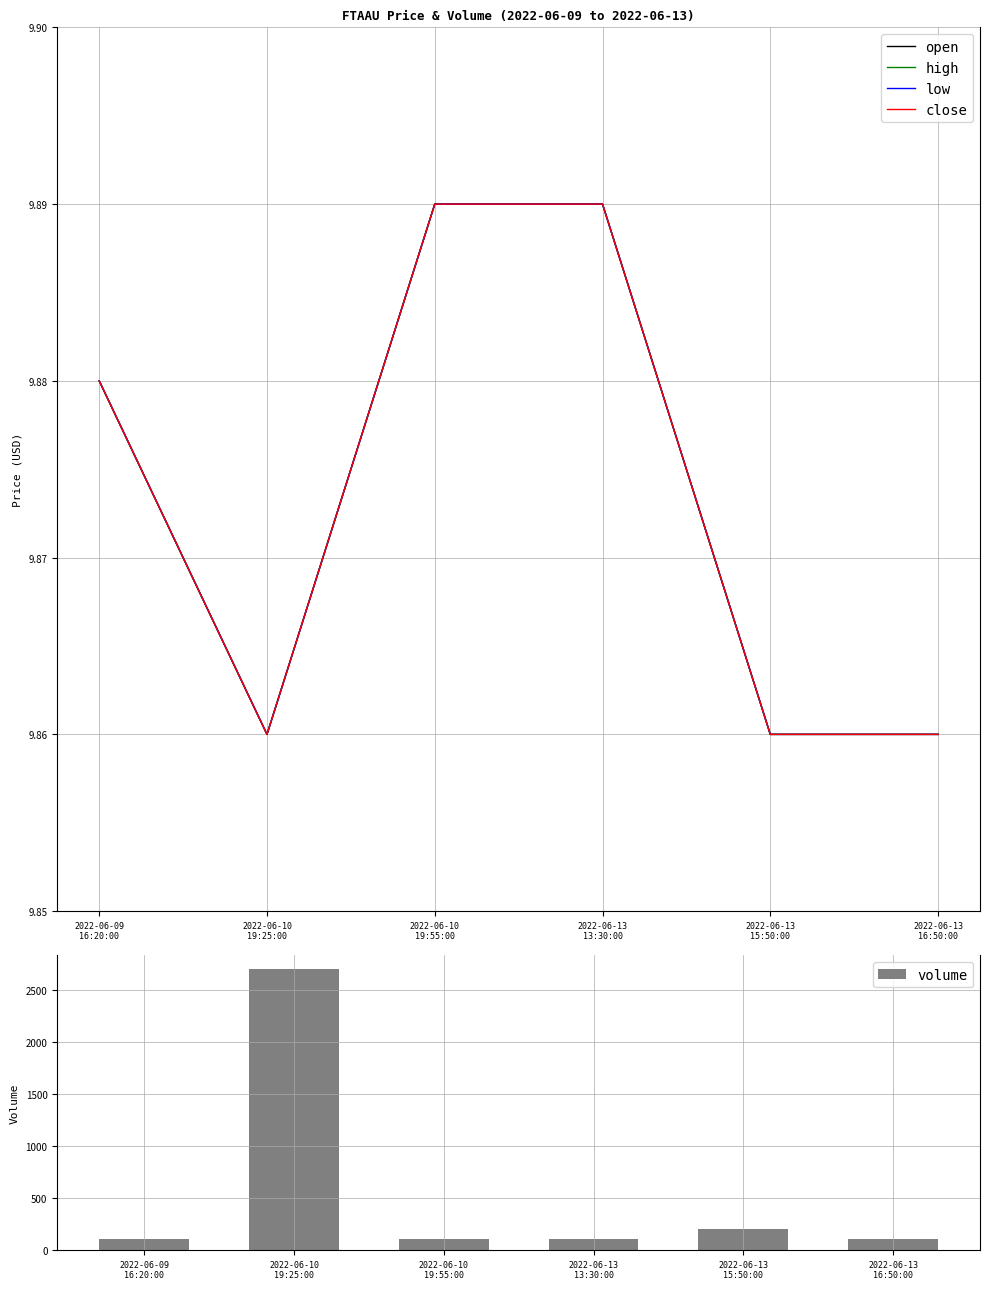

What is the value of the open bar at the 5th from the left?

9.9